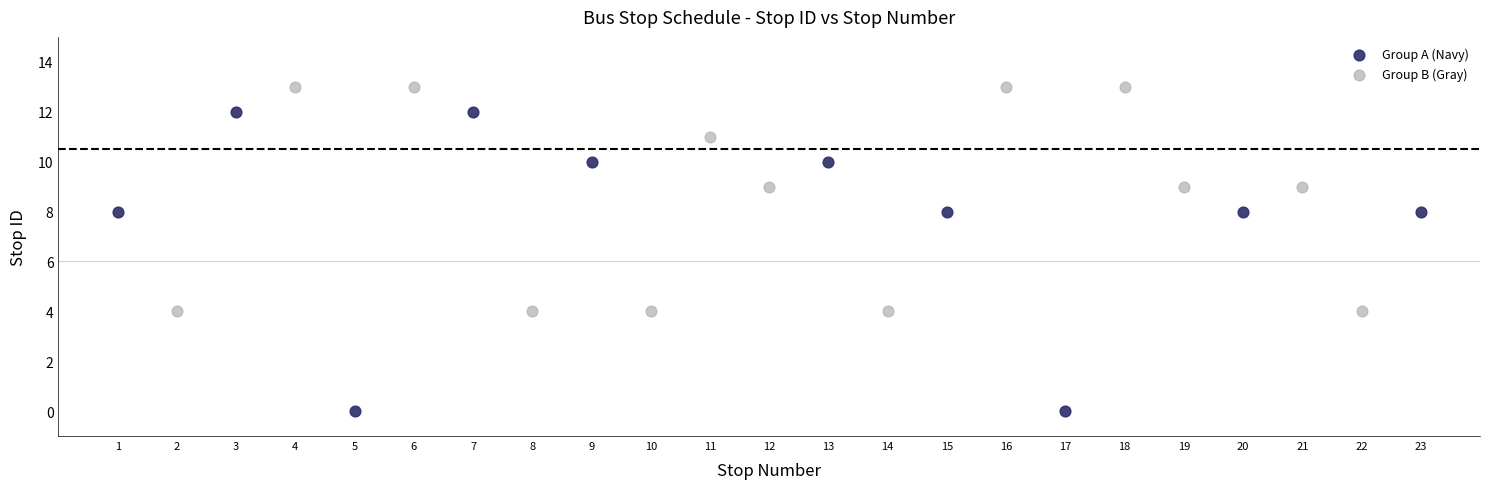

What are all the series names shown in the legend?

Group A (Navy), Group B (Gray)